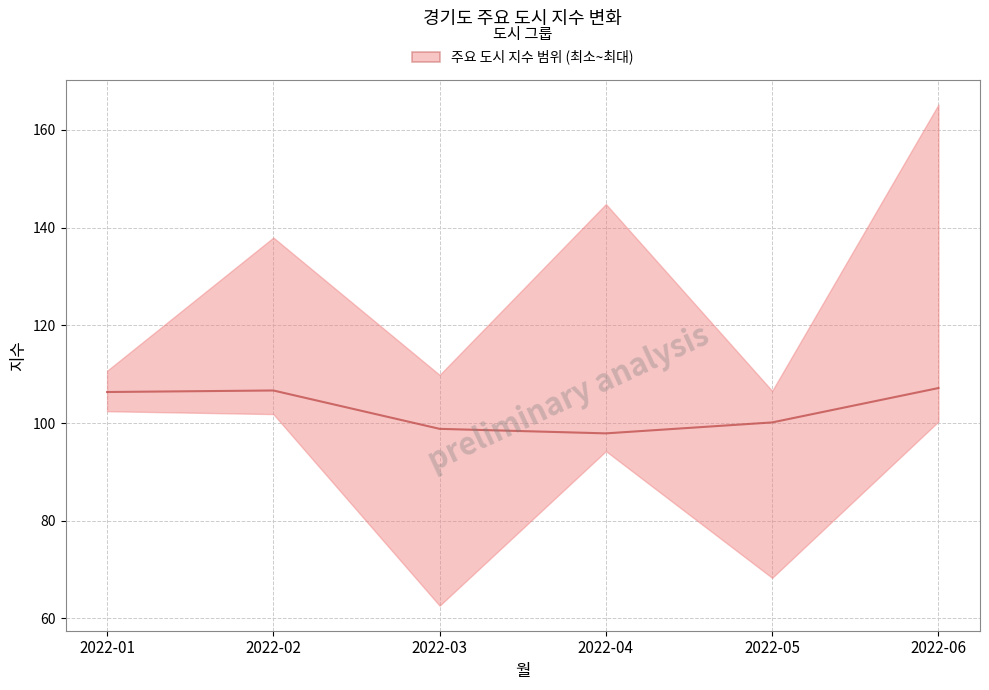

Approximately how many times larger is the value at 2022-05 compared to 2022-03?

1.0